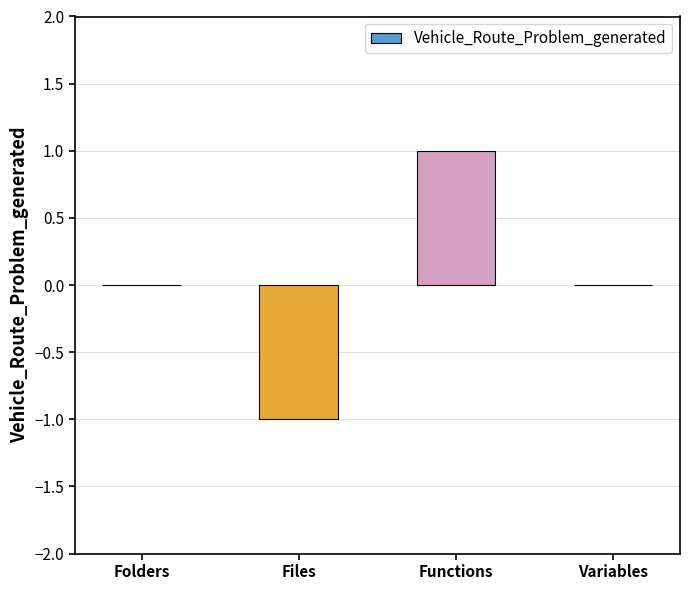

How many categories are shown in the chart?

4